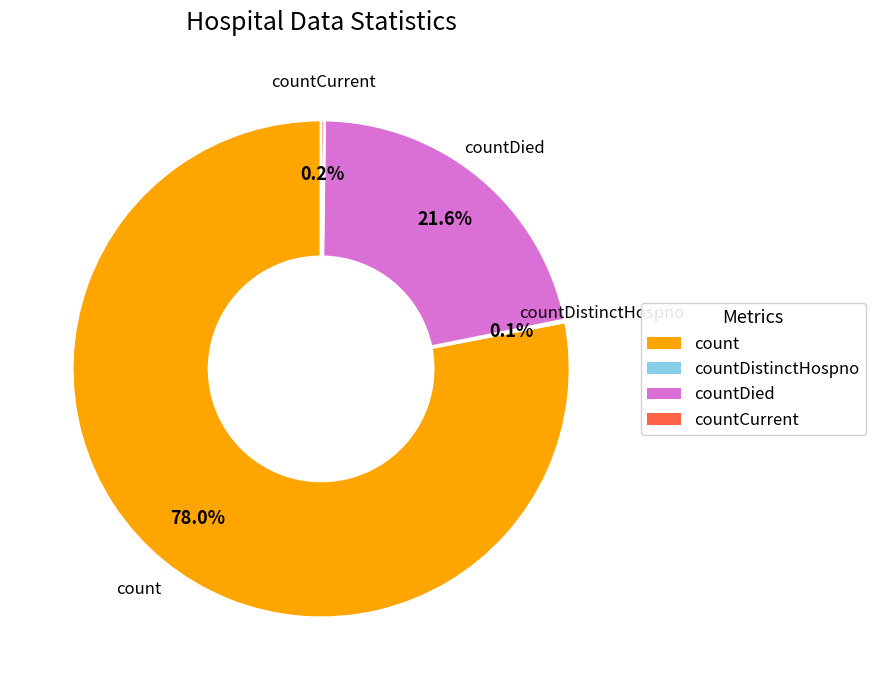

Is there any slice that represents more than half of the pie?

Yes